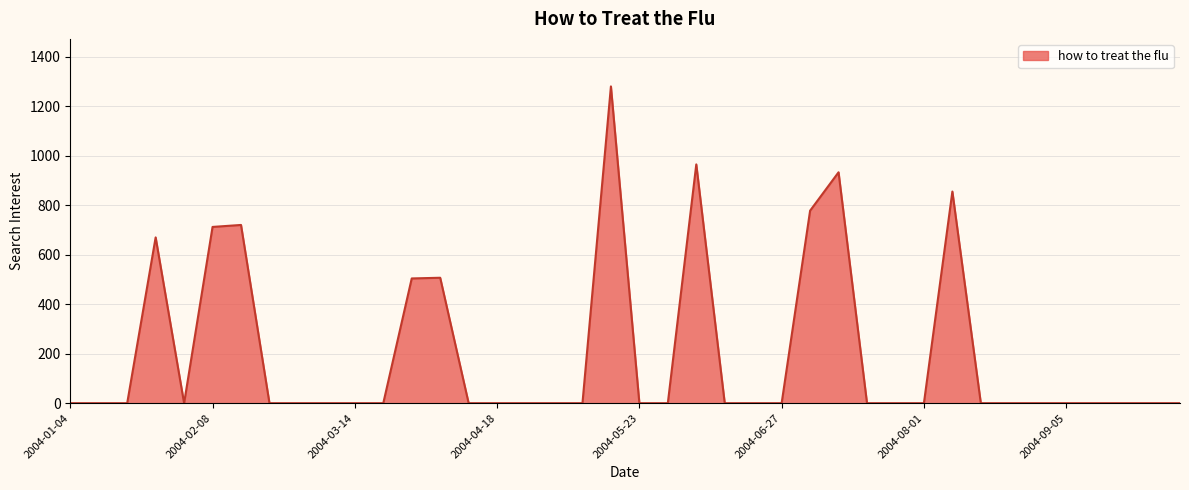

What is the difference between the maximum and minimum values?

1280.0